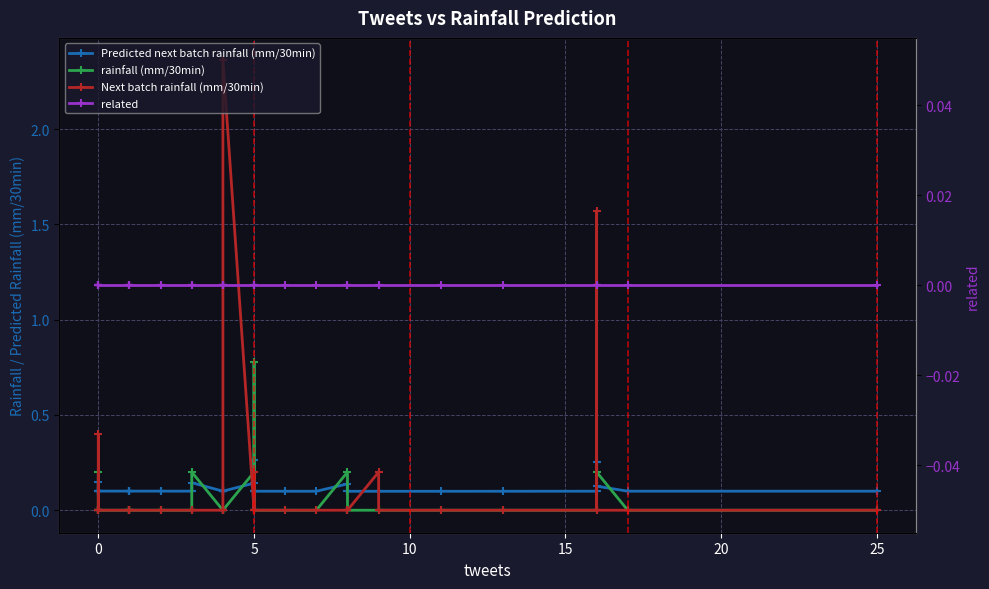

The value of rainfall (mm/30min) at 15 is 0.1. True or false?

False